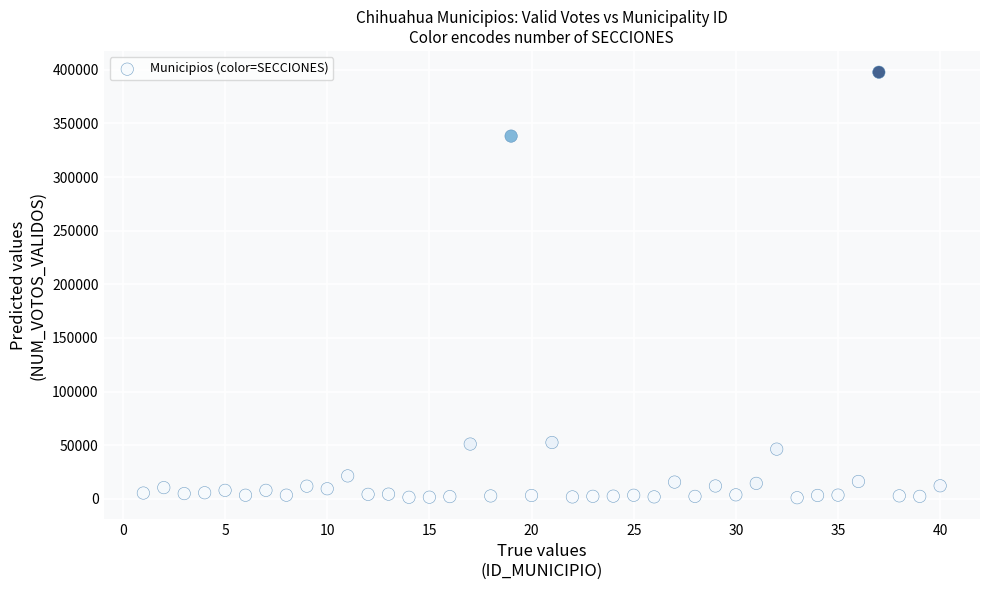

What is the range of X values (max minus min)?

39